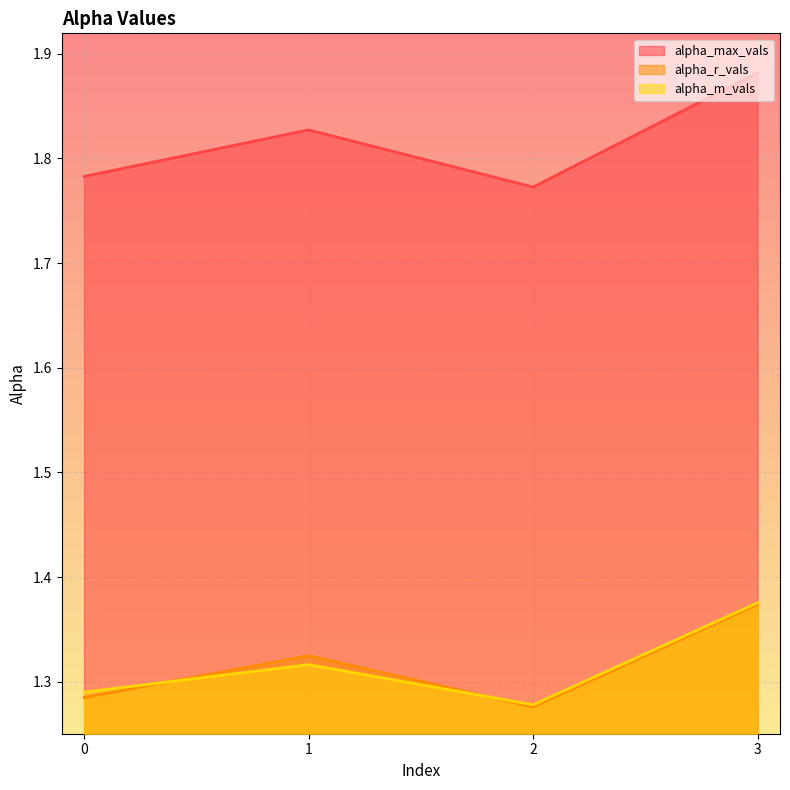

The value of alpha_max_vals at 0 is 0.8. True or false?

False